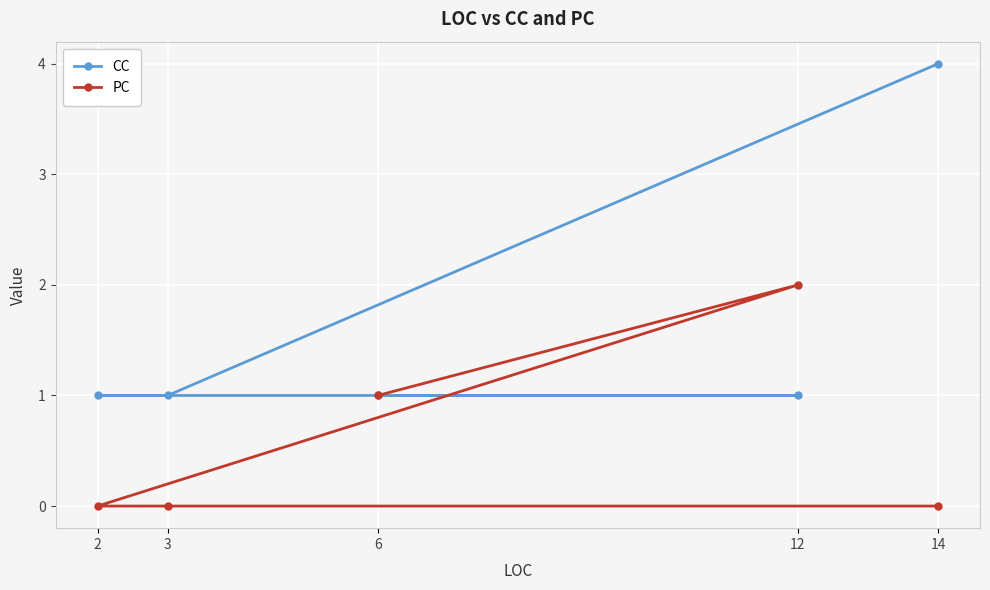

At which label does PC reach its minimum?

2